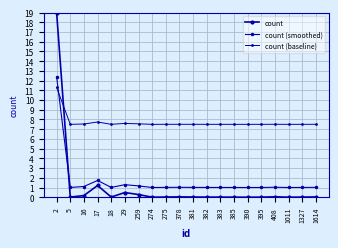

True or false: count has more than 0 points higher than both neighbors.

True